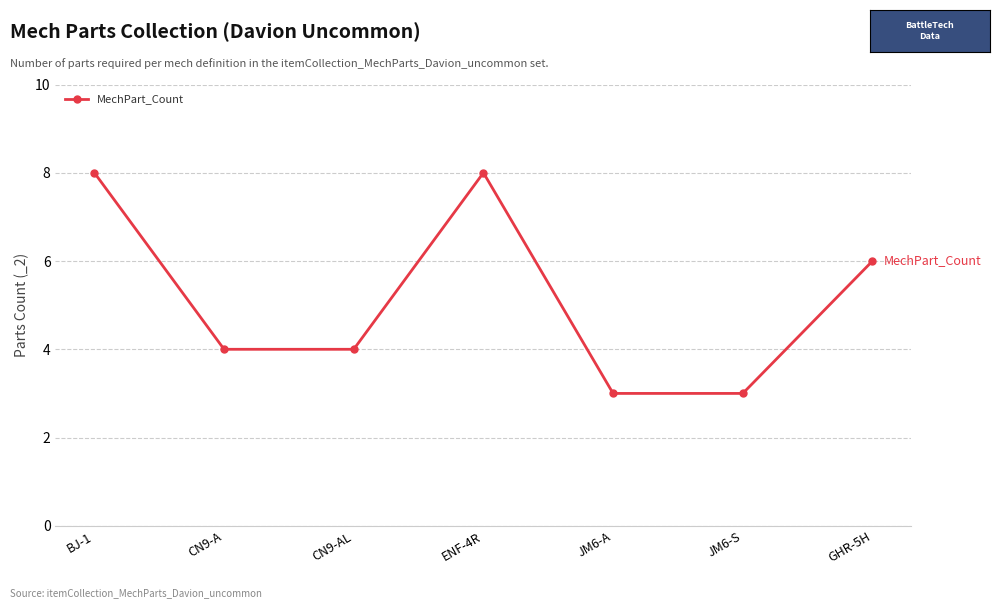

What is the difference between the maximum and second lowest values?

5